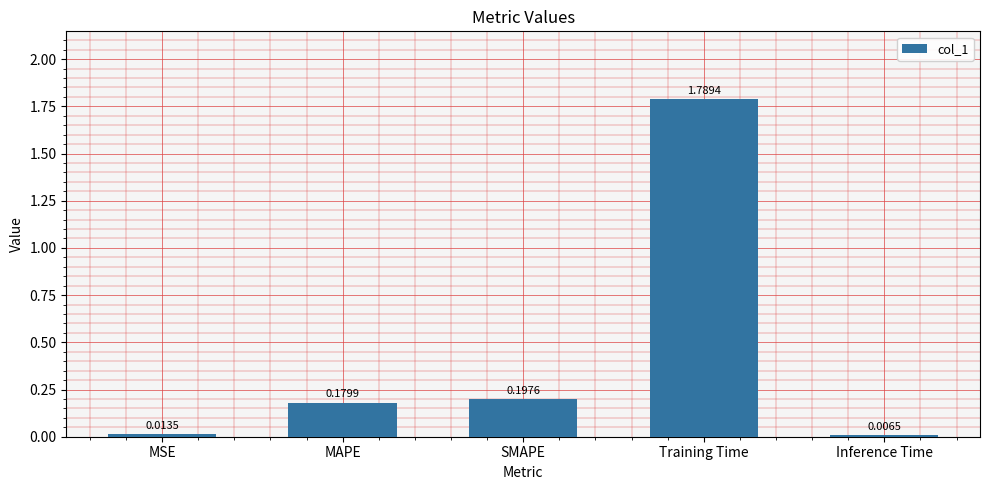

Are the bars horizontal?

No